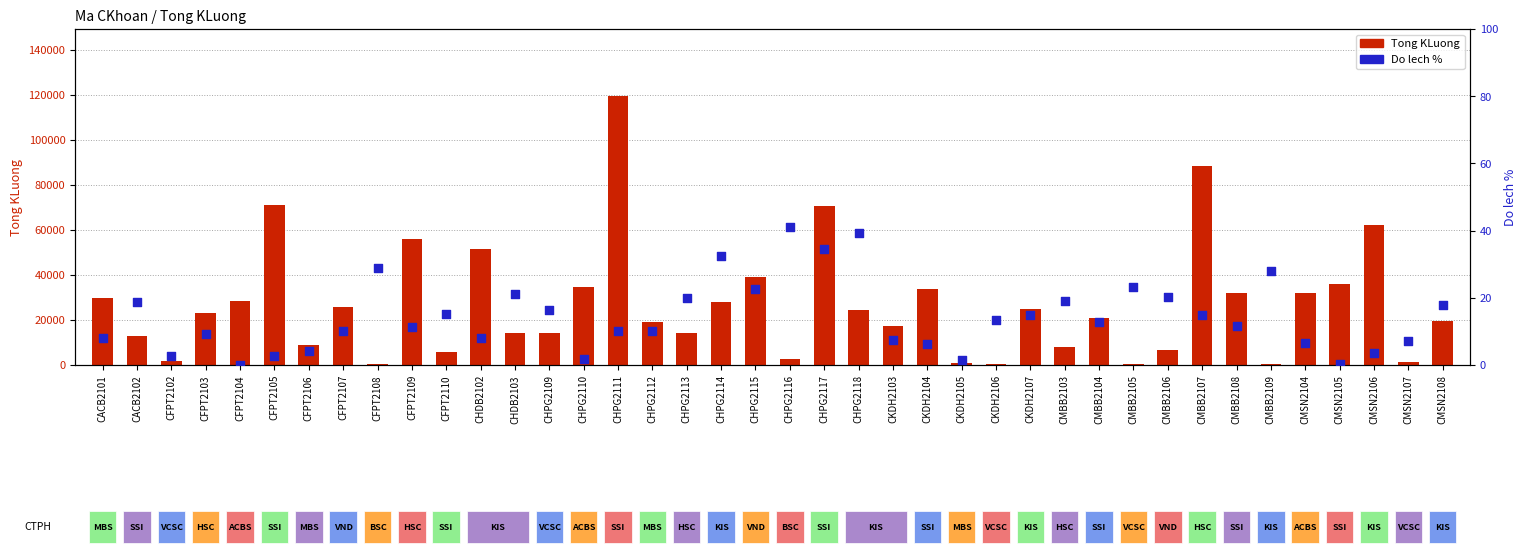

Is the value of Do lech % at CMBB2105 greater than the value of Tong KLuong at CHPG2114?

No